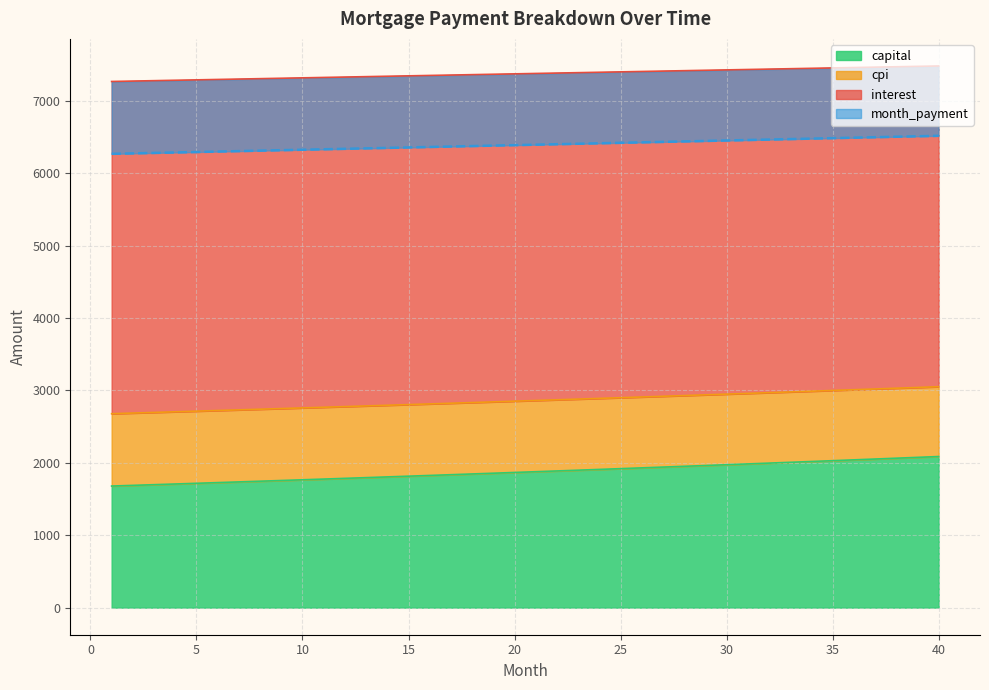

At which label is month_payment closest to 6391?

21